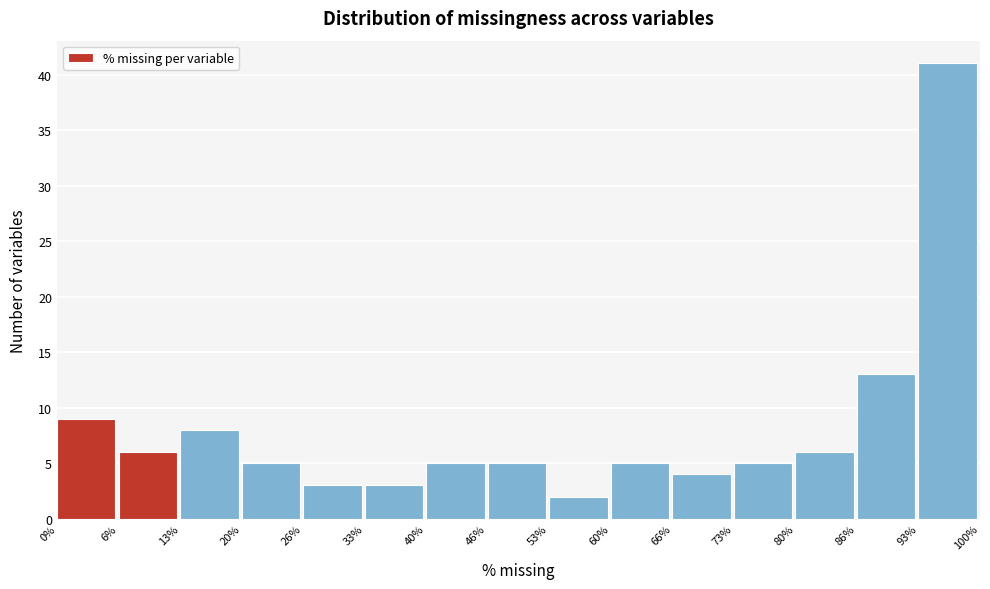

Over which range of the x-axis is the bar tallest?

93% to 100%